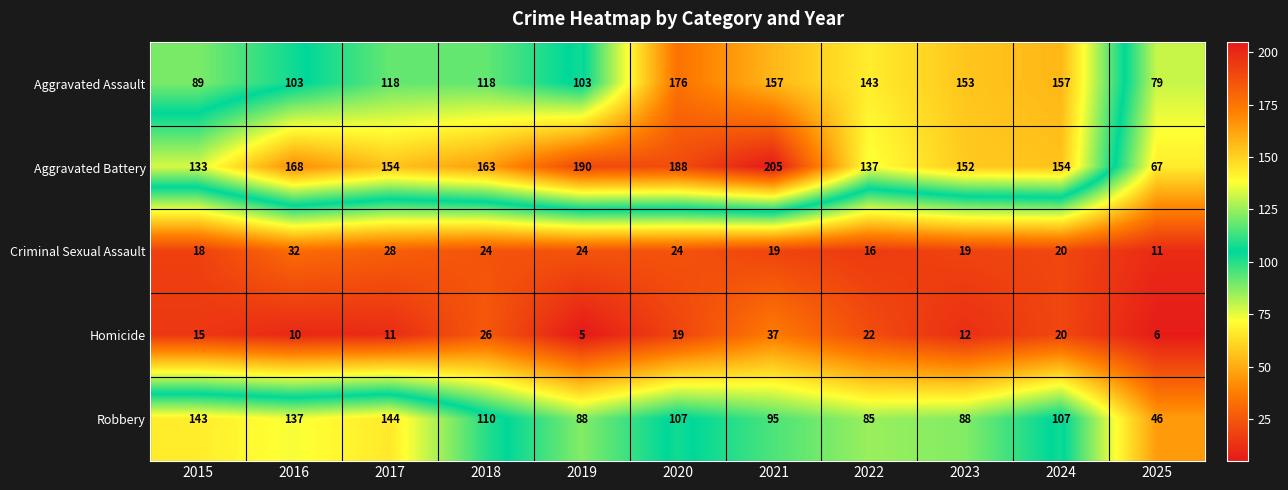

Which series has the largest total across all categories?

Aggravated Battery